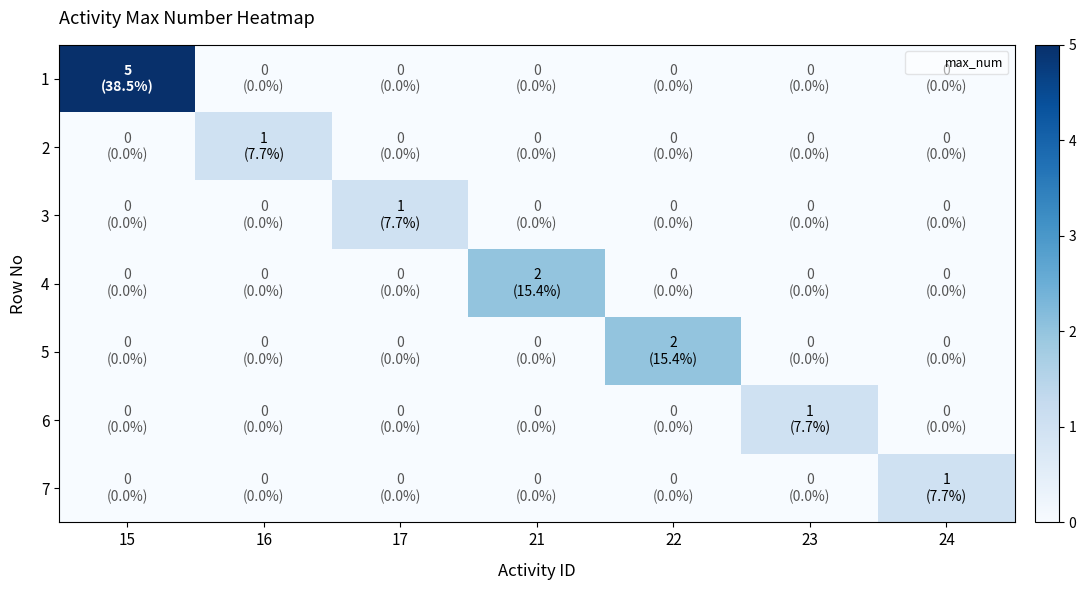

What is the maximum value shown in the chart?

5